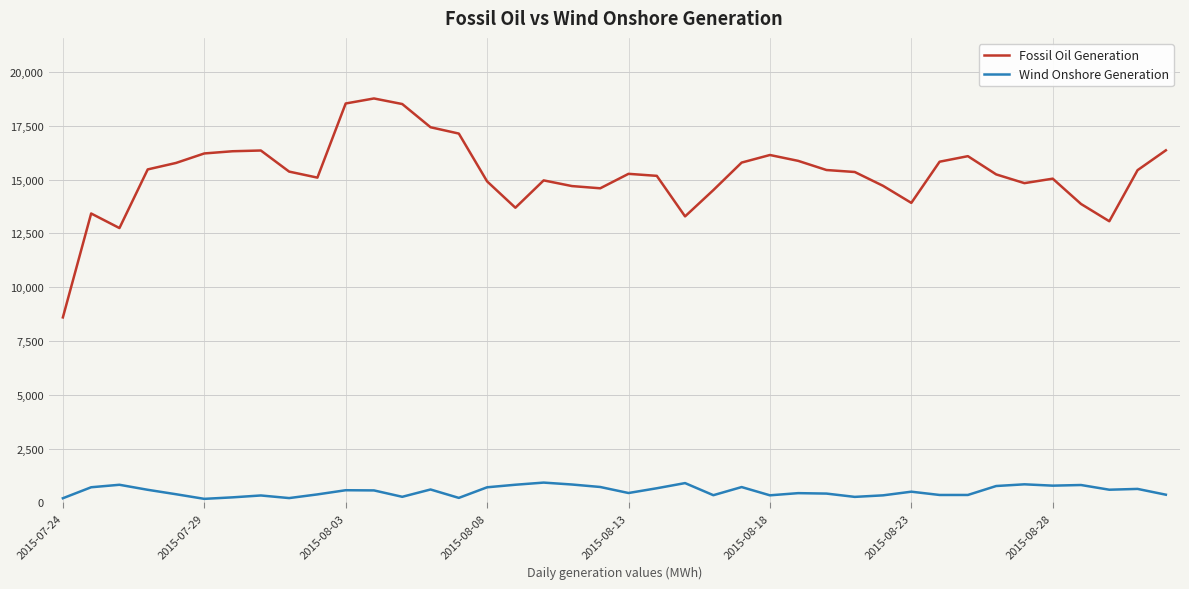

True or false: Wind Onshore Generation and Fossil Oil Generation intersect in this chart.

False